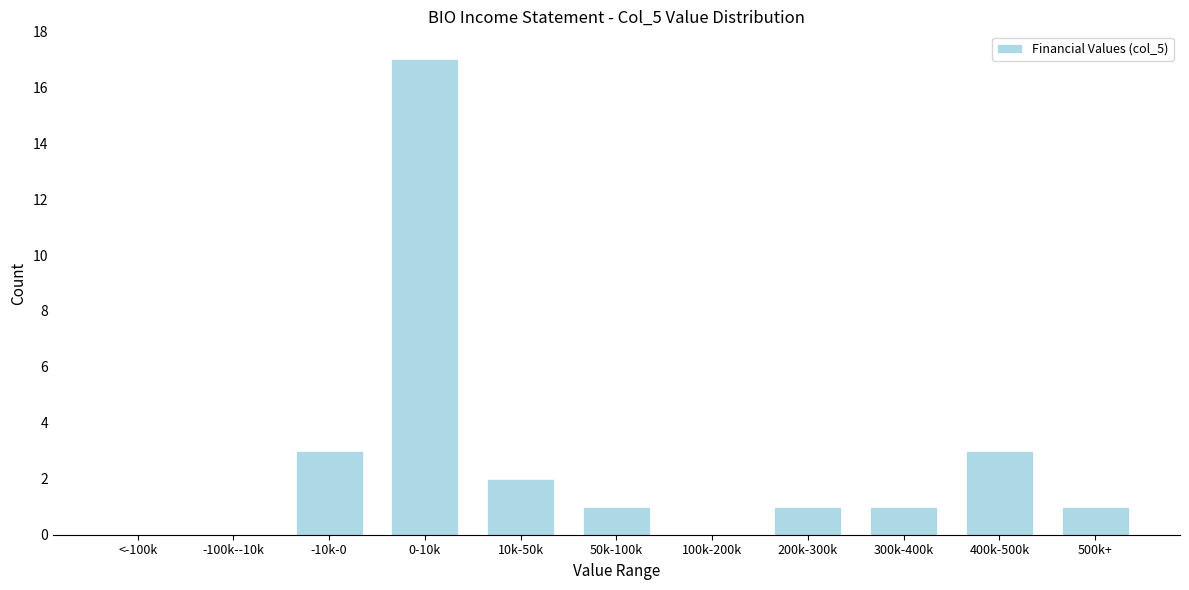

Reading left to right, what are all the values shown in this chart?

<-100k=0	-100k--10k=0	-10k-0=3	0-10k=17	10k-50k=2	50k-100k=1	100k-200k=0	200k-300k=1	300k-400k=1	400k-500k=3	500k+=1